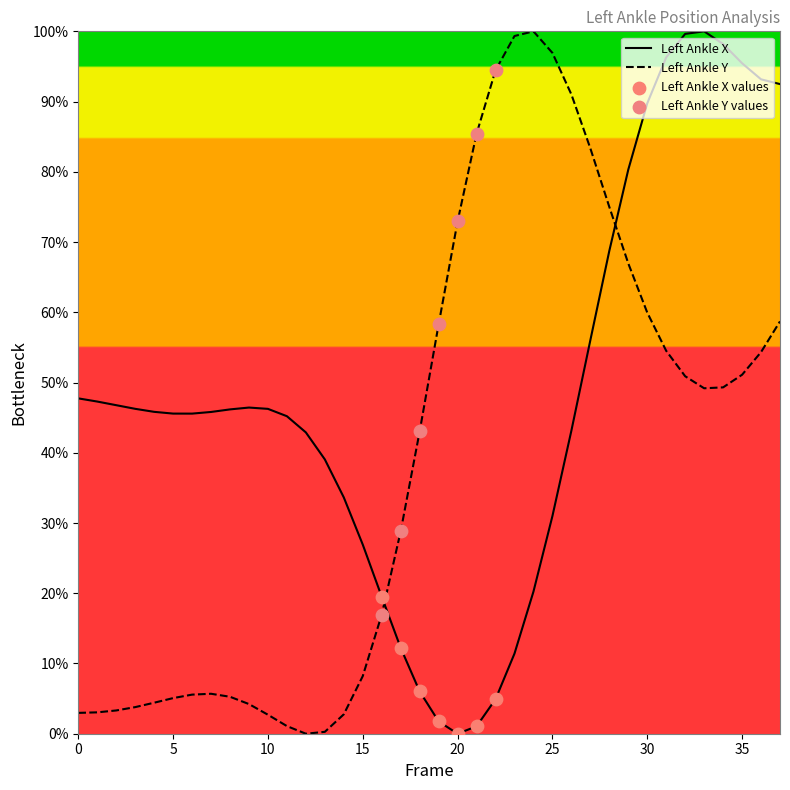

Approximately how many times larger is the value at 8 compared to 35?

0.5